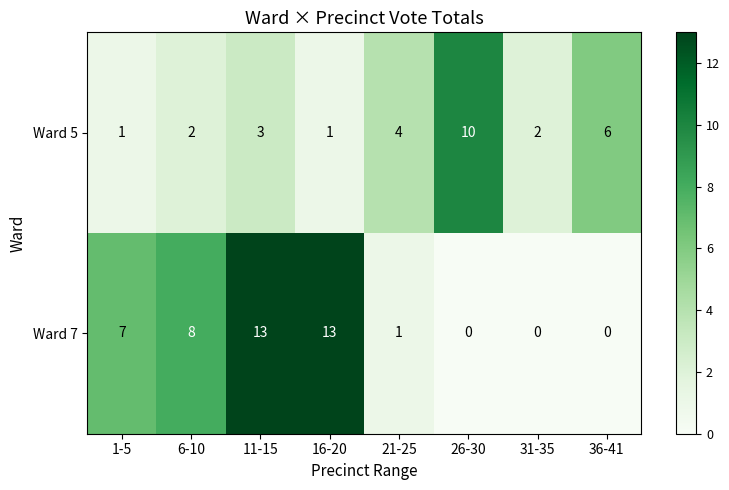

What is the spread (max minus min) of values at 6-10?

6